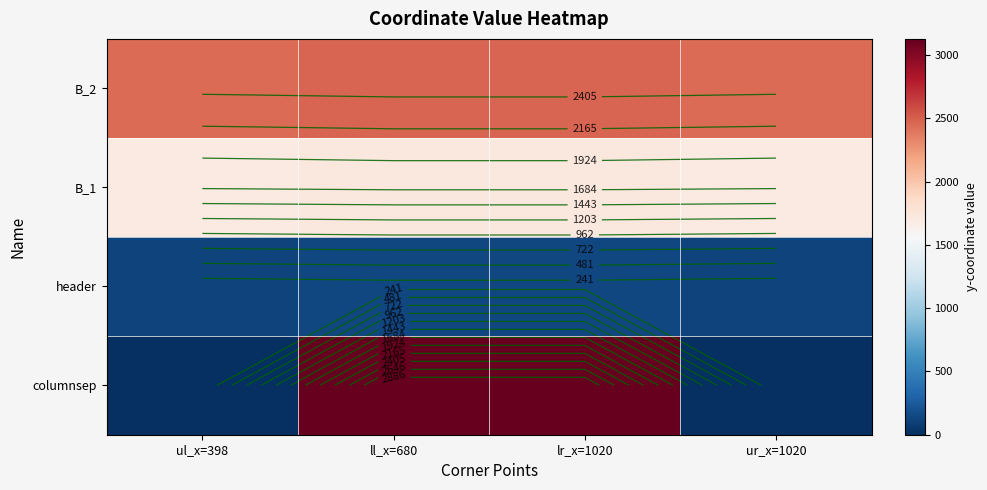

At which category is the sum across all series the highest?

ll_x=680